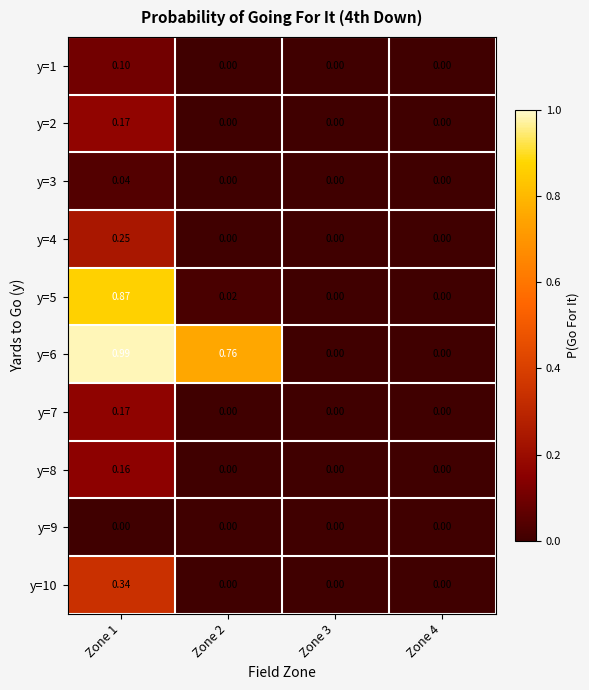

Between Zone 1 and Zone 3, which series saw the biggest shift?

y=6